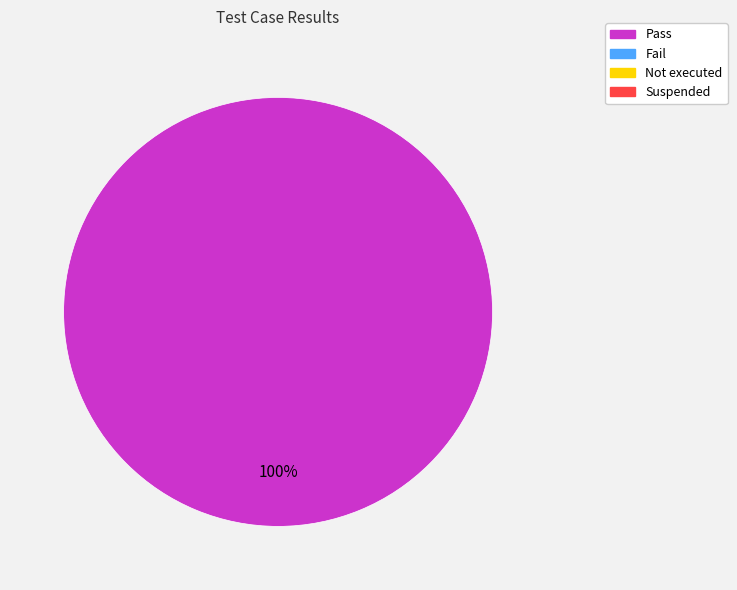

Count the number of slices in the pie.

1